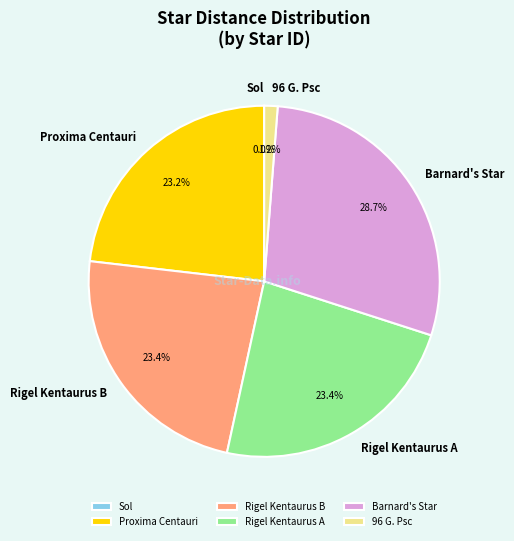

Between 96 G. Psc and Proxima Centauri, which is larger?

Proxima Centauri